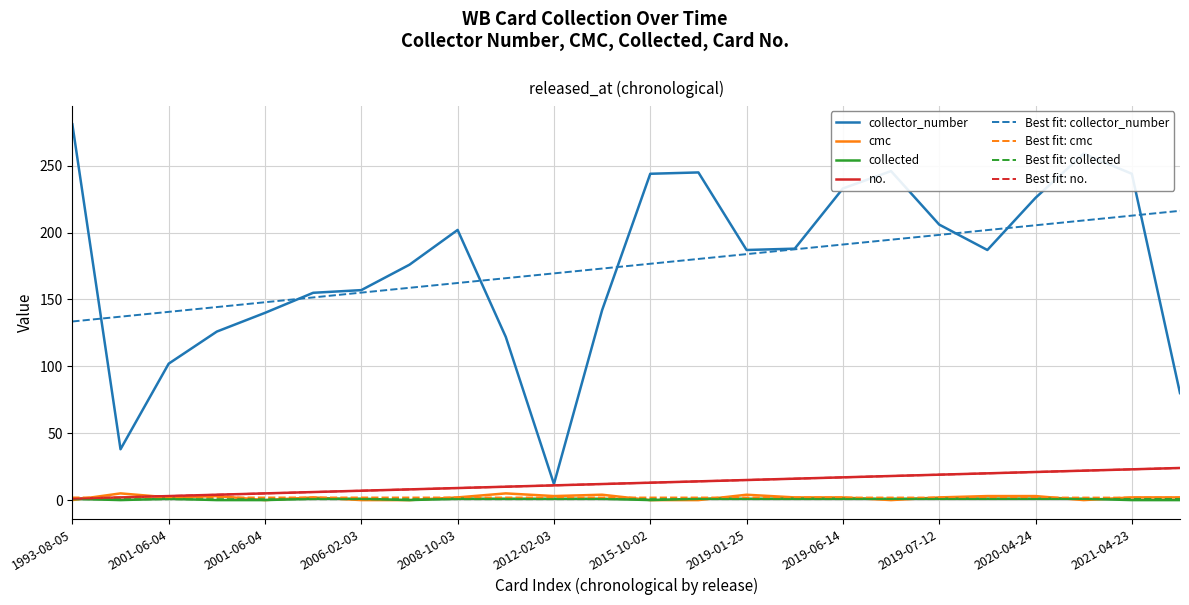

In collector_number, how many points are higher than both neighbors (excluding endpoints)?

4